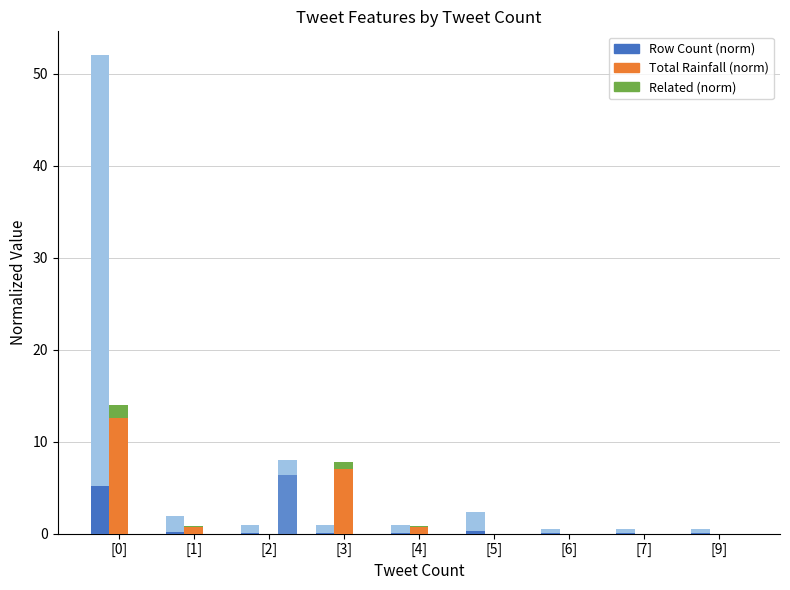

Is it true that Total Rainfall (norm) equals 0.7 at [1]?

True